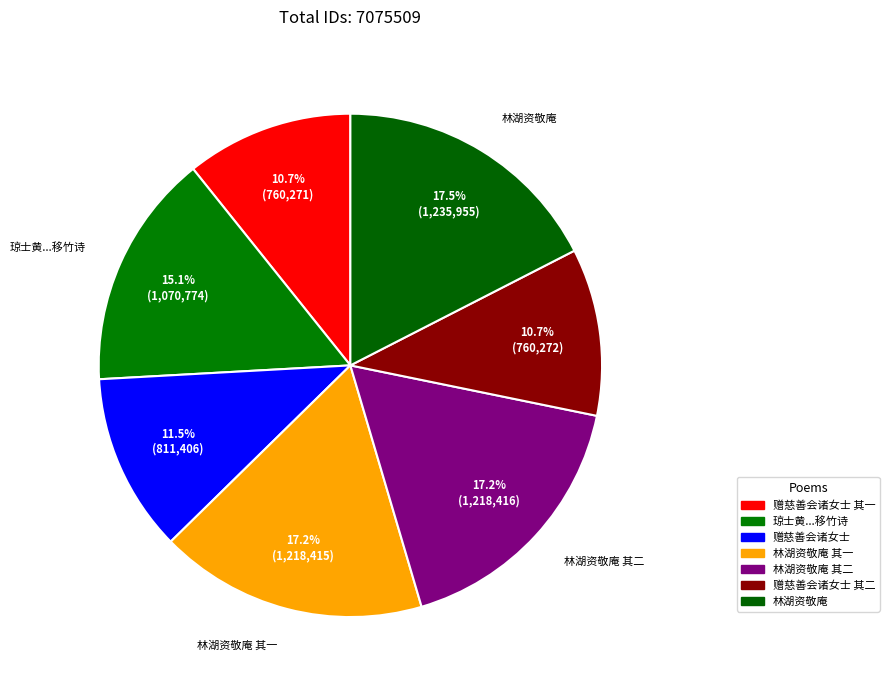

Count the number of slices in the pie.

7